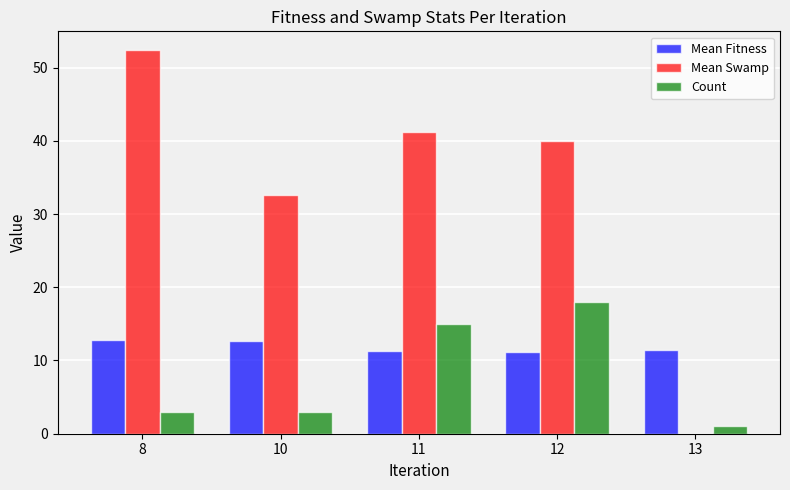

How many series are shown in this chart?

3